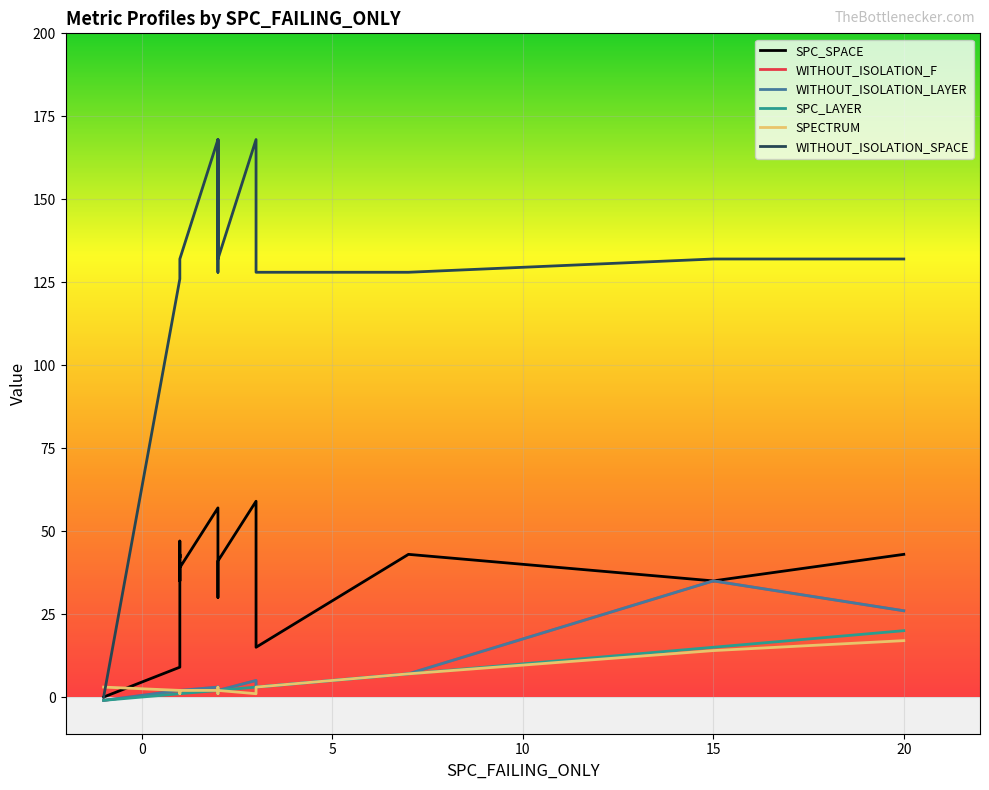

Which series has the largest range (max minus min)?

WITHOUT_ISOLATION_SPACE